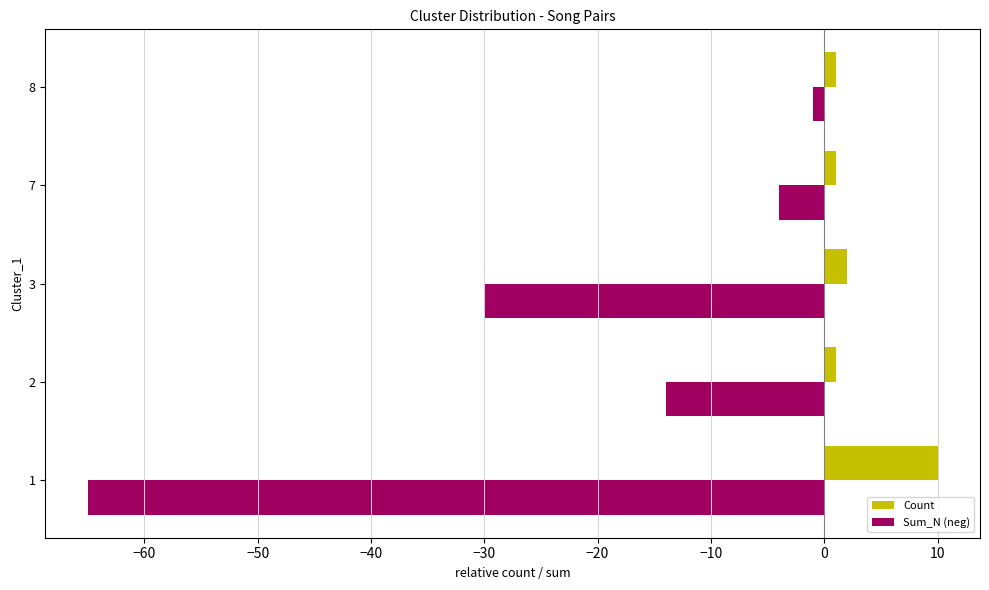

The Sum_N (neg) series shows -14 at 2. True or false?

True